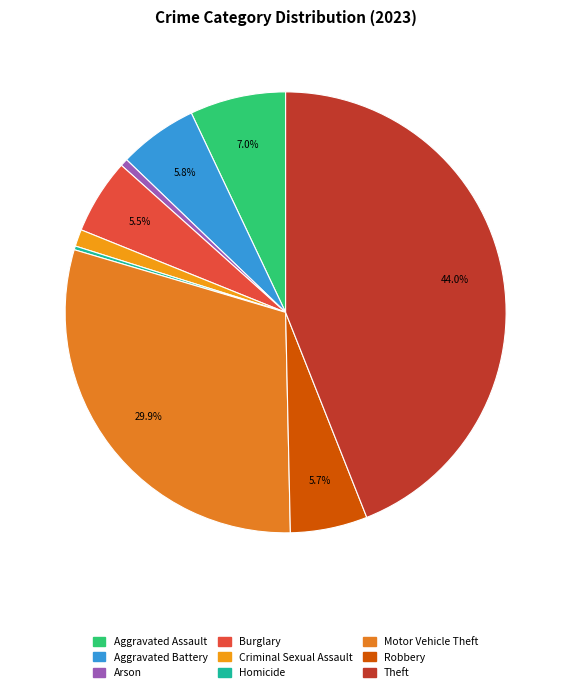

The Criminal Sexual Assault slice represents 10% of the pie. True or false?

False